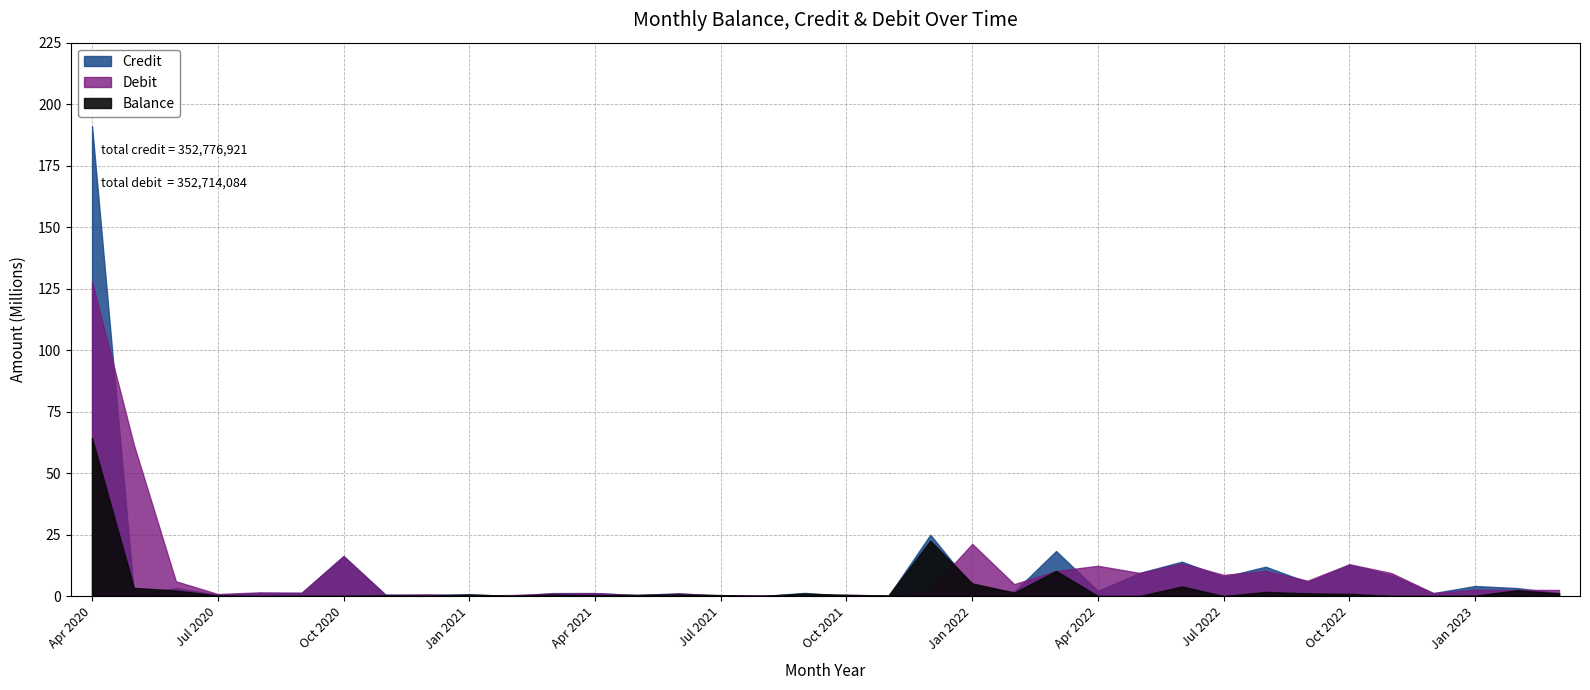

How many values in Credit are above zero?

33